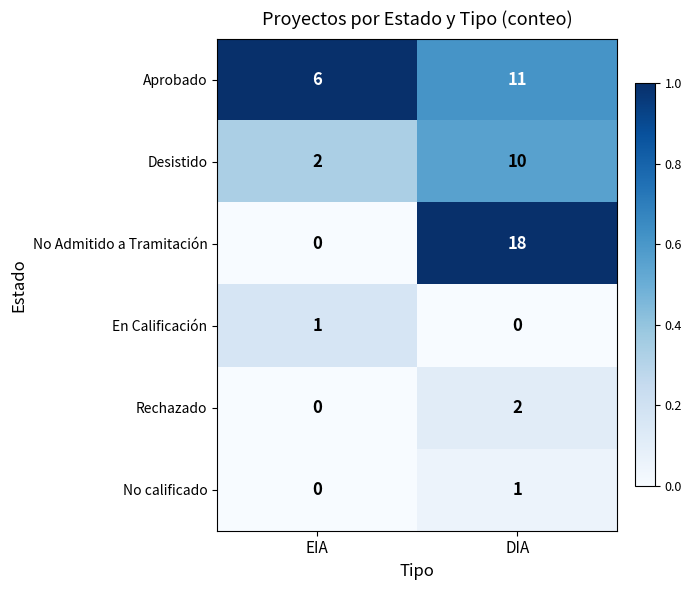

What is the total value across all series at DIA?

42